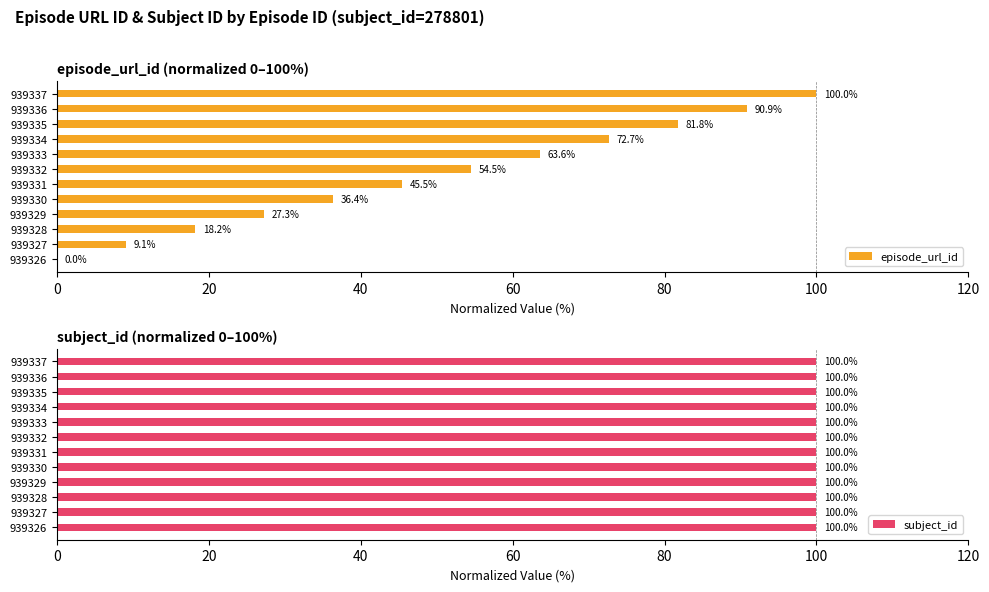

The episode_url_id series shows 146.5 at 939335. True or false?

False